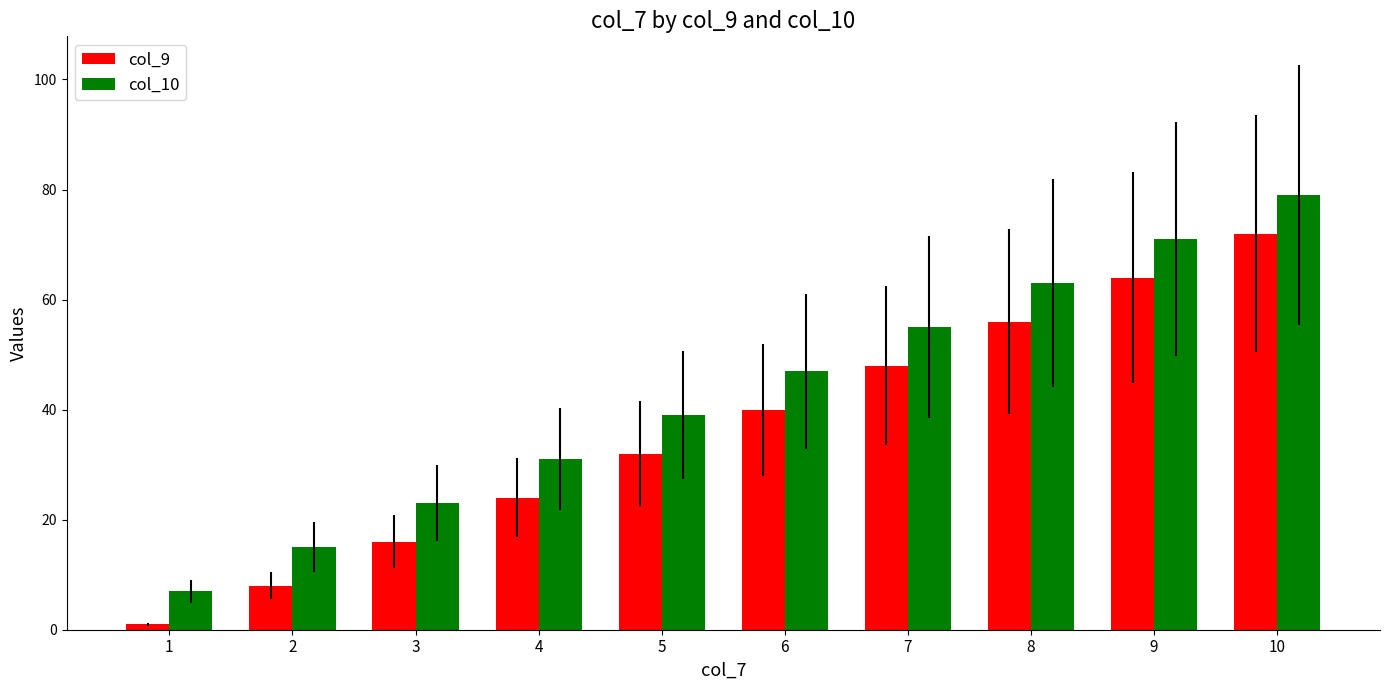

Reading left to right, extract all data points from this chart.

col_9: 1	8	16	24	32	40	48	56	64	72
col_10: 7	15	23	31	39	47	55	63	71	79